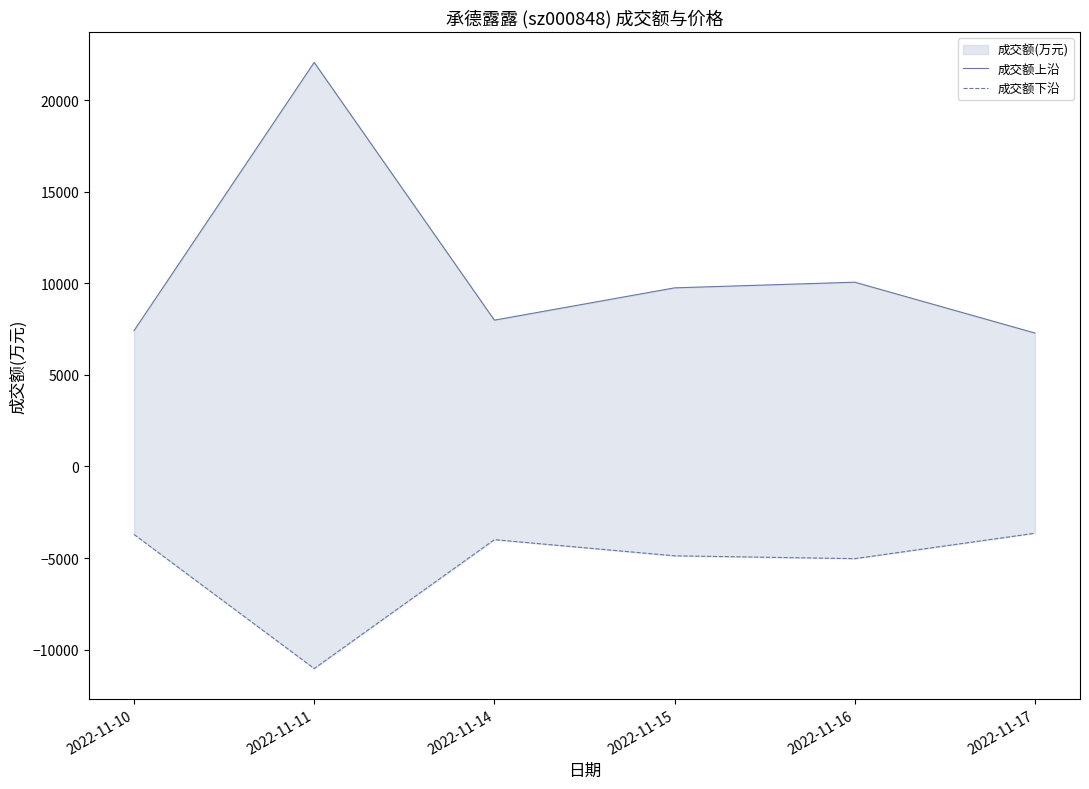

What is the total value across all series at 2022-11-14?

3994.0